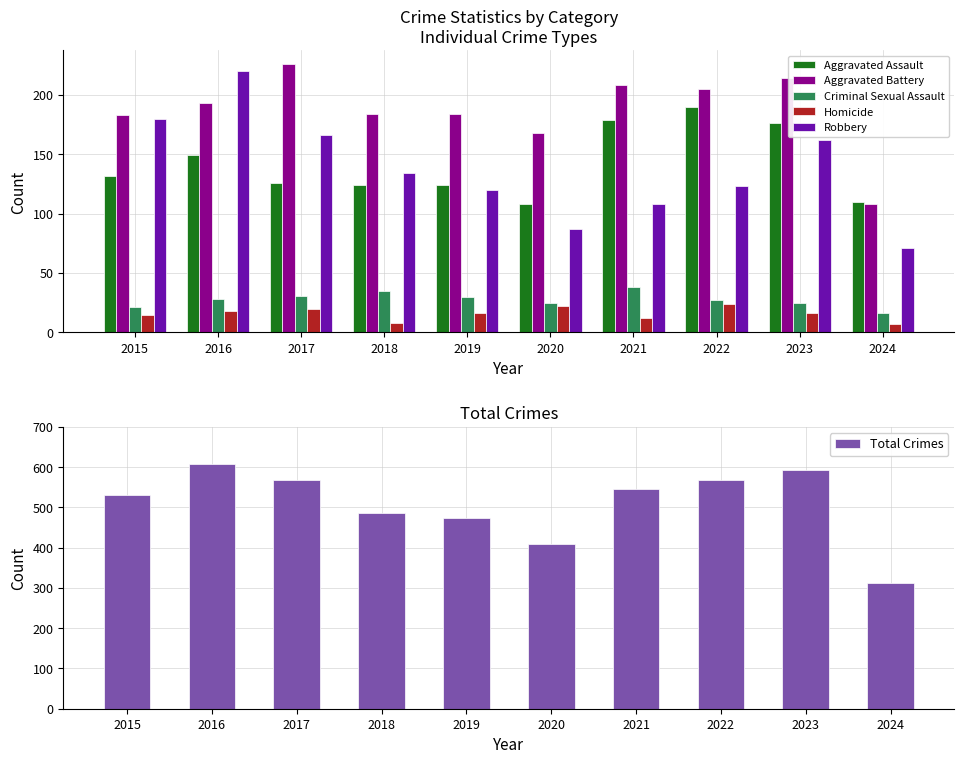

True or false: Aggravated Assault has a value of 37 at 2018.

False